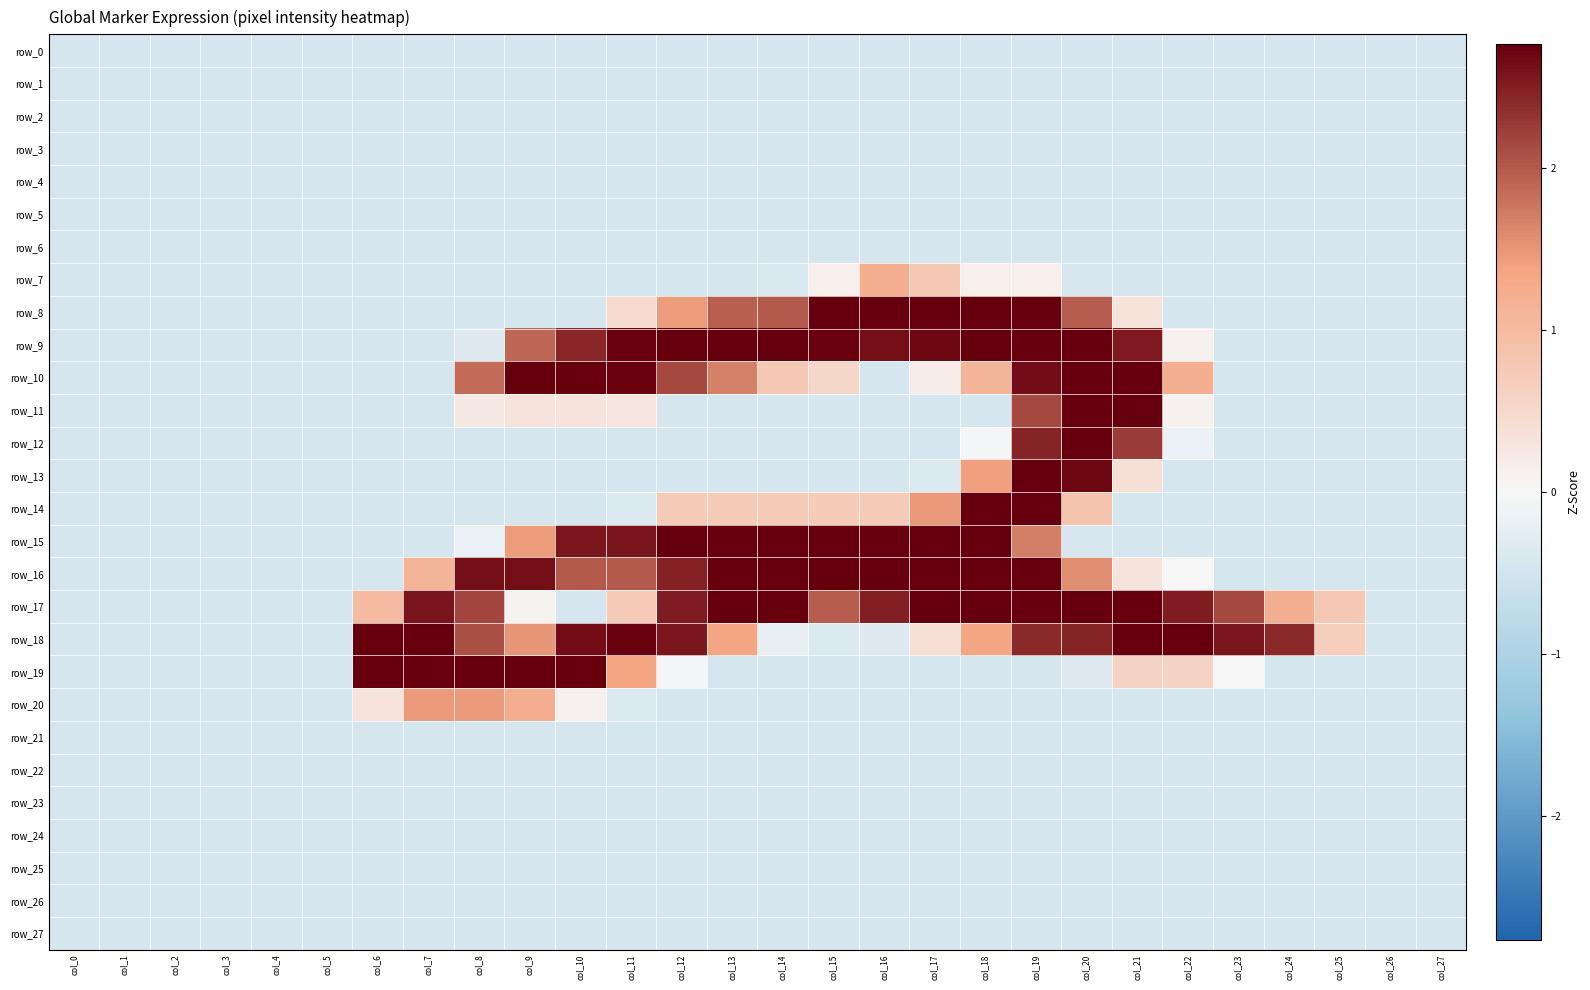

Which series changed the most between col_4 and col_23?

row_18